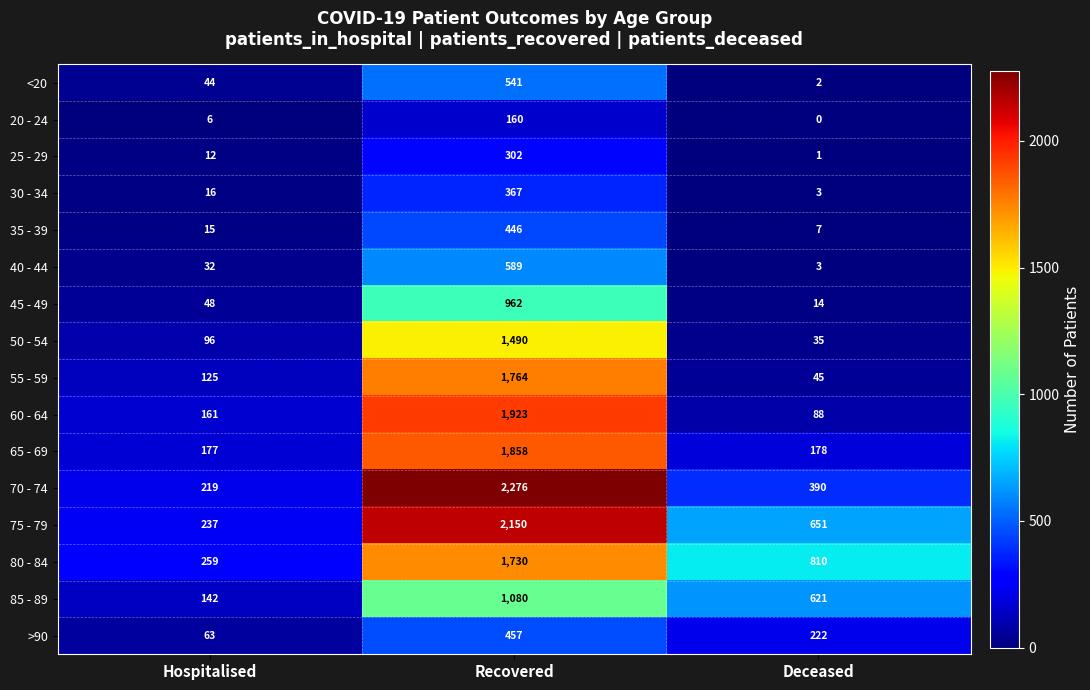

Which series changed the most between Hospitalised and Deceased?

80 - 84